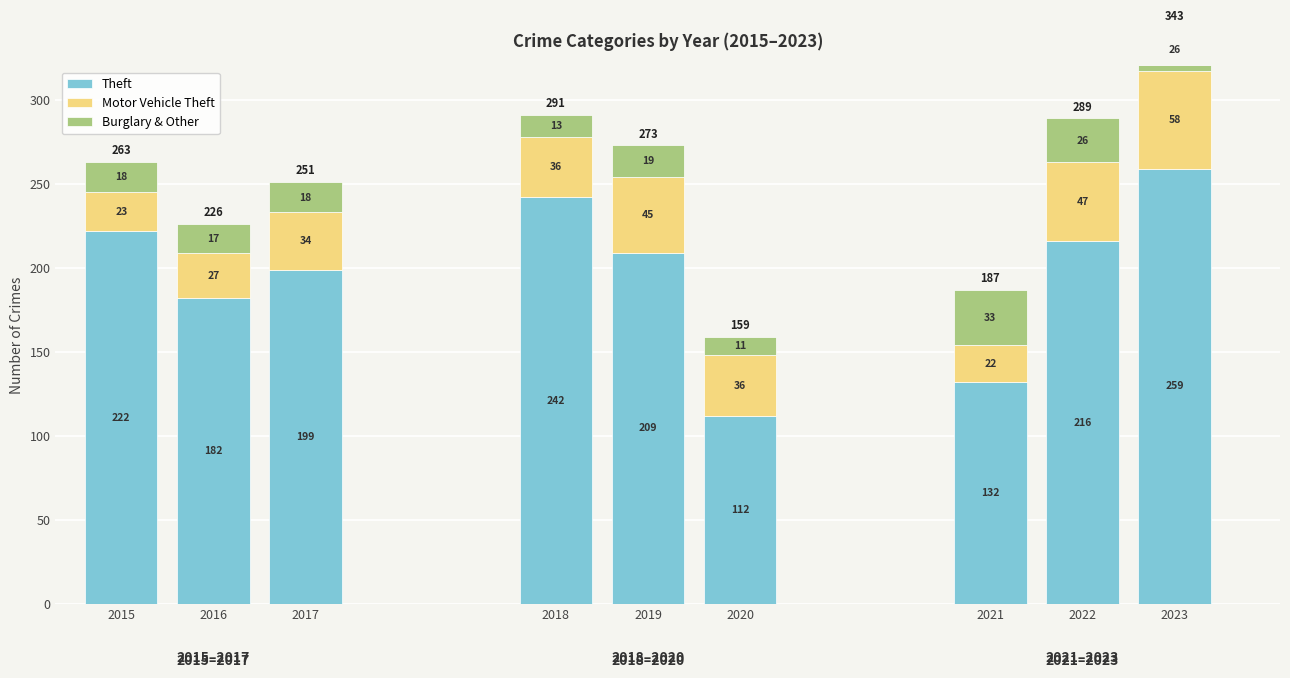

Reading right to left, transcribe all the data shown in this chart.

Theft: 2023=259	2022=216	2021=132	2020=112	2019=209	2018=242	2017=199	2016=182	2015=222
Motor Vehicle Theft: 2023=58	2022=47	2021=22	2020=36	2019=45	2018=36	2017=34	2016=27	2015=23
Burglary & Other: 2023=26	2022=26	2021=33	2020=11	2019=19	2018=13	2017=18	2016=17	2015=18